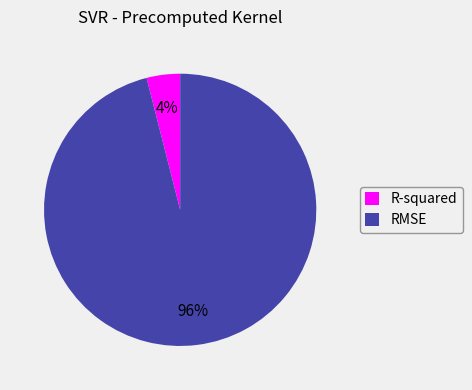

To the nearest percent, what portion does RMSE represent?

96%